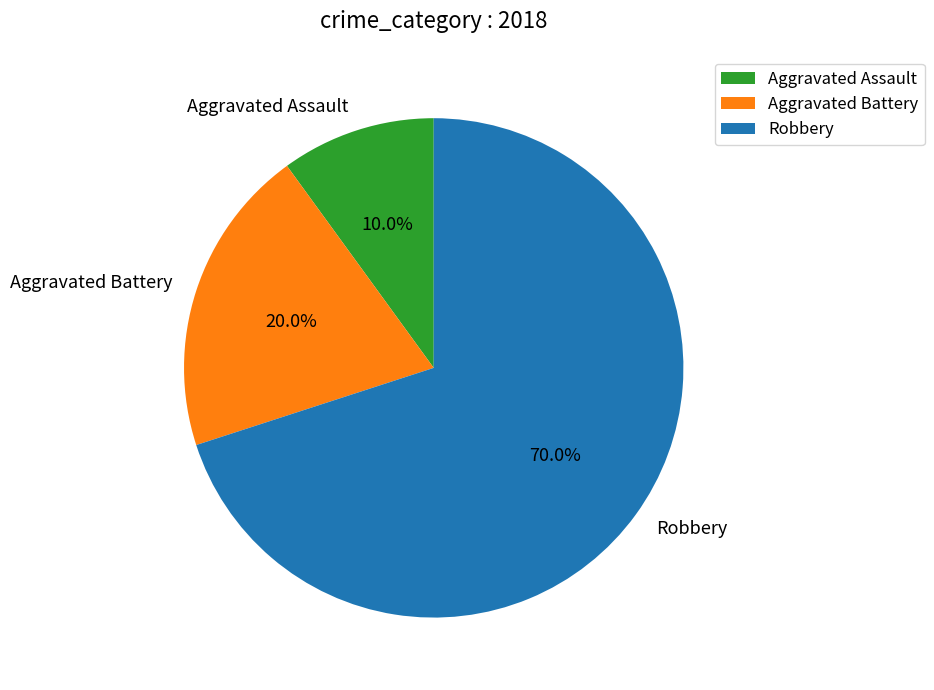

Combined, do Aggravated Assault and Aggravated Battery account for over 50%?

No